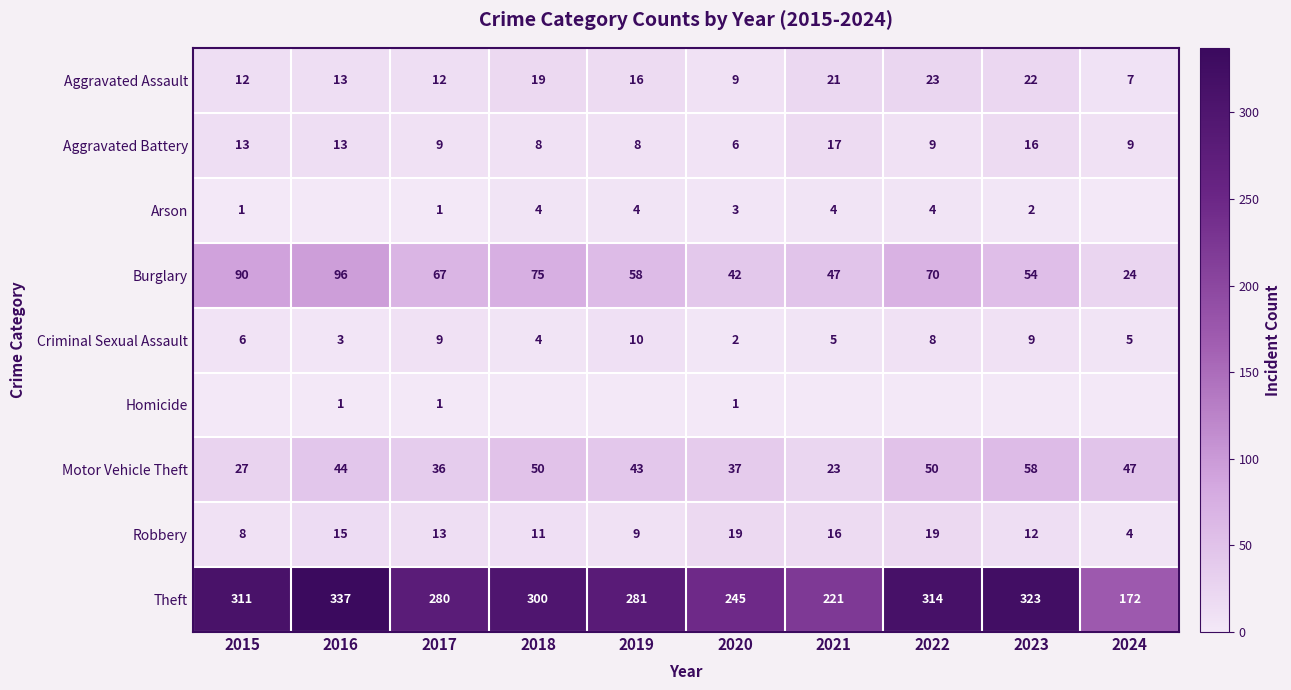

How many distinct data groups are displayed?

9